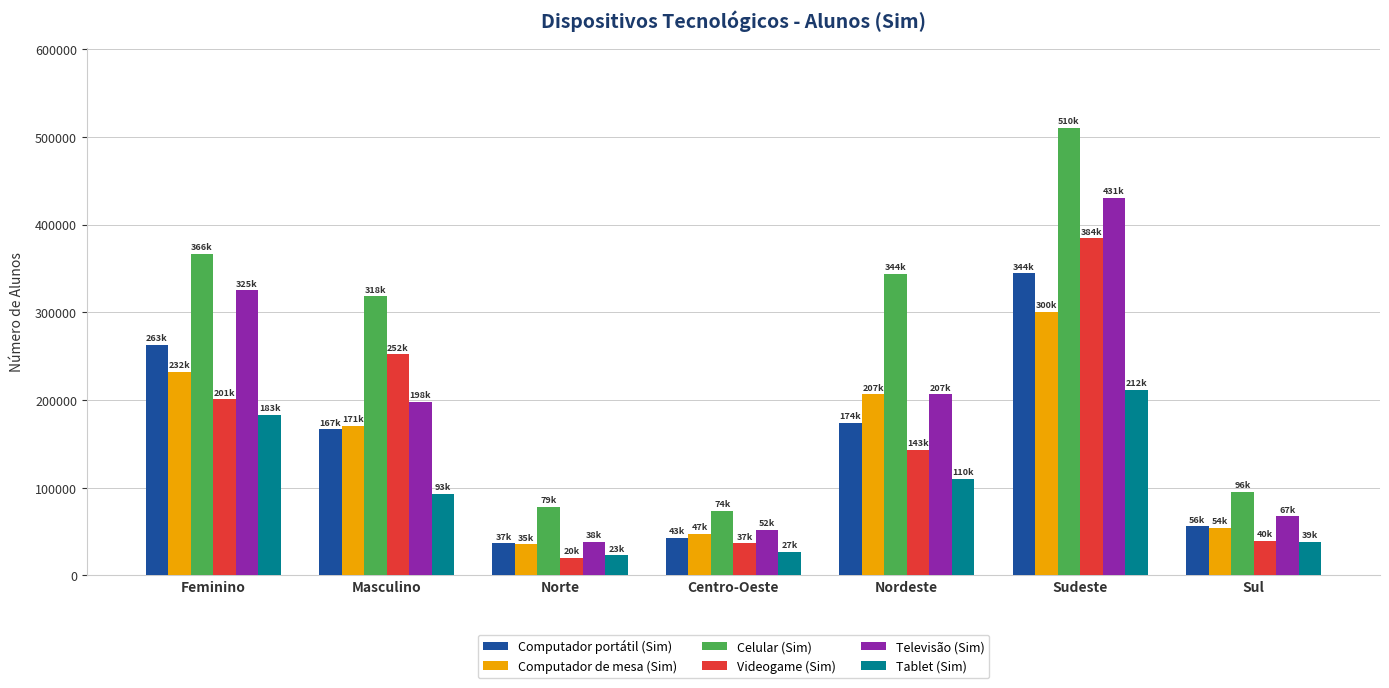

What is the label of the 3rd bar from the left?

Norte